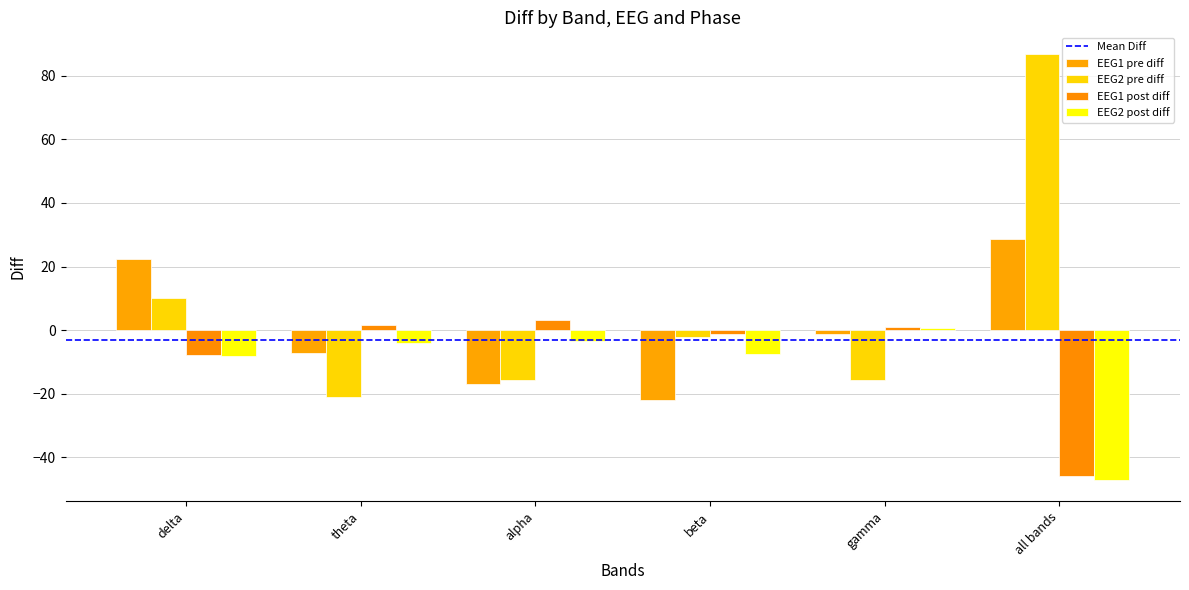

Which series has the largest total across all categories?

EEG2 pre diff